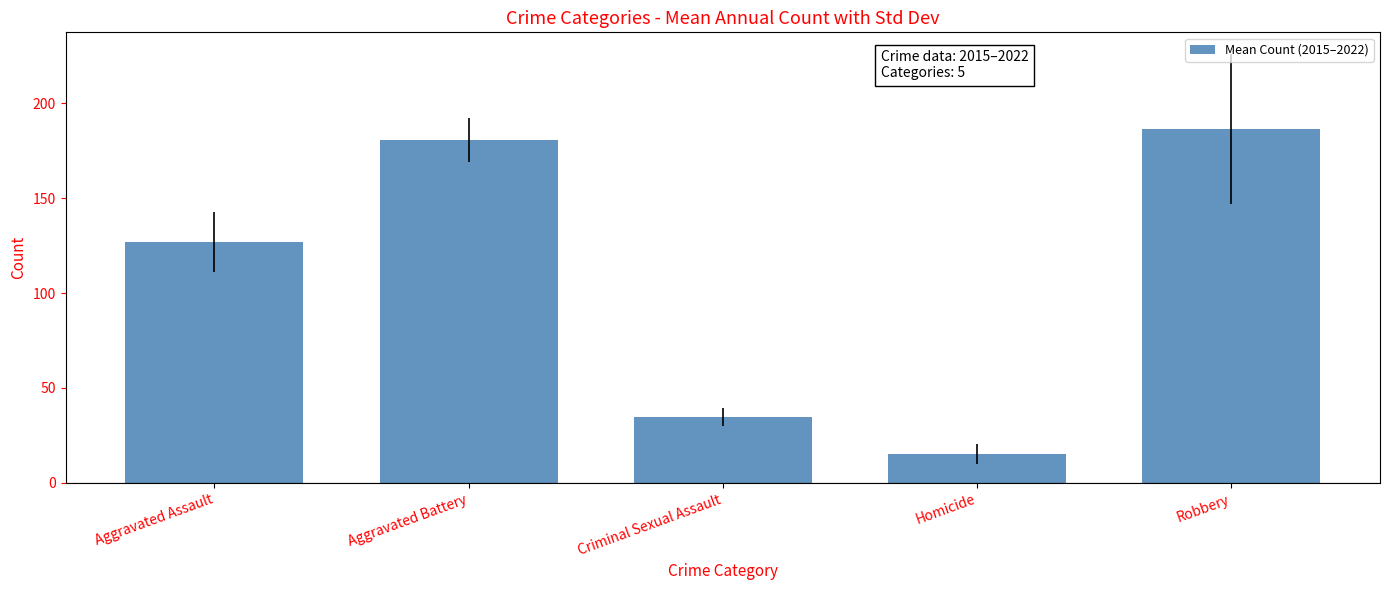

What is the ratio of the value at Homicide to the value at Aggravated Assault?

0.1